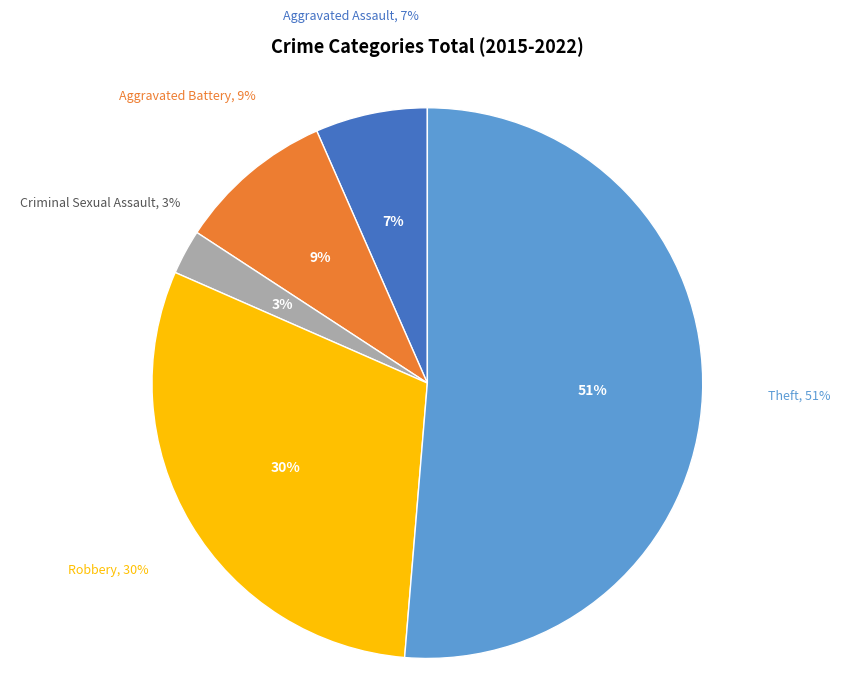

To the nearest percent, what portion does Theft represent?

51%